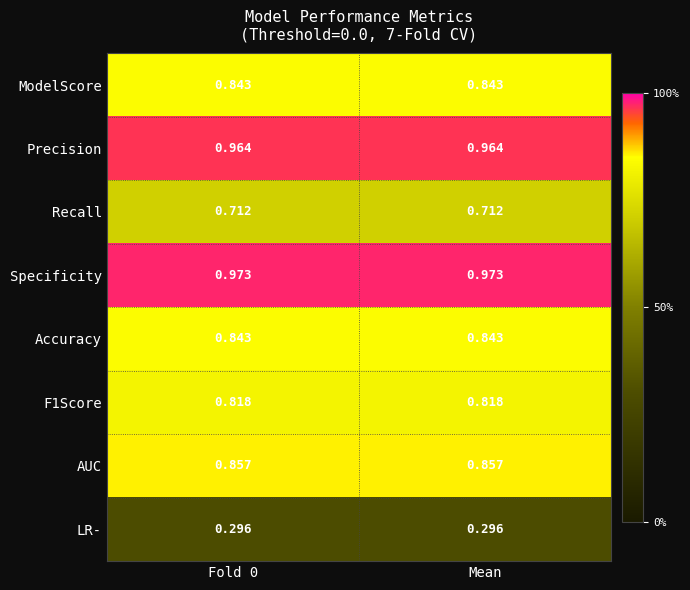

Which series has the largest total across all categories?

Specificity